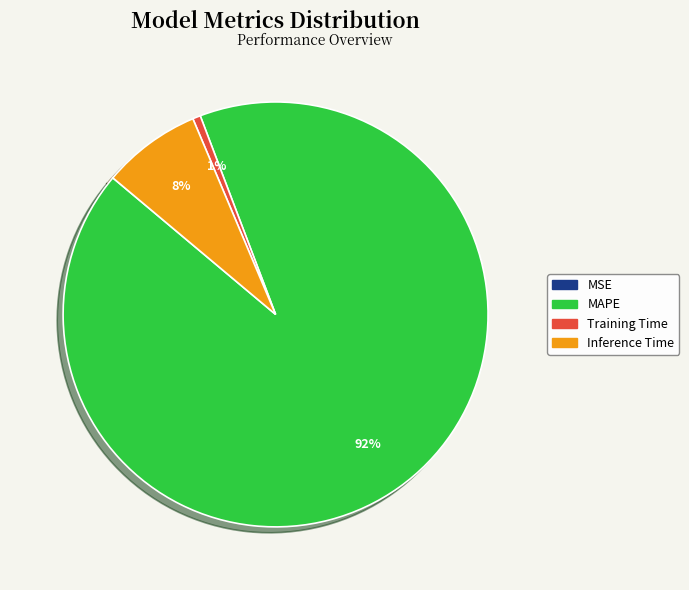

What is the largest slice in the pie chart?

MAPE